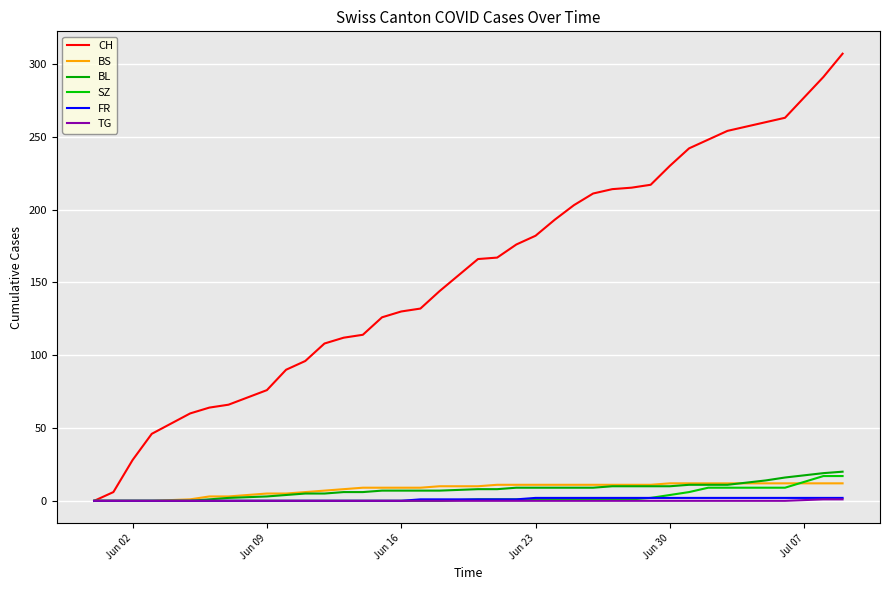

Is this an area chart (filled region under the line)?

No